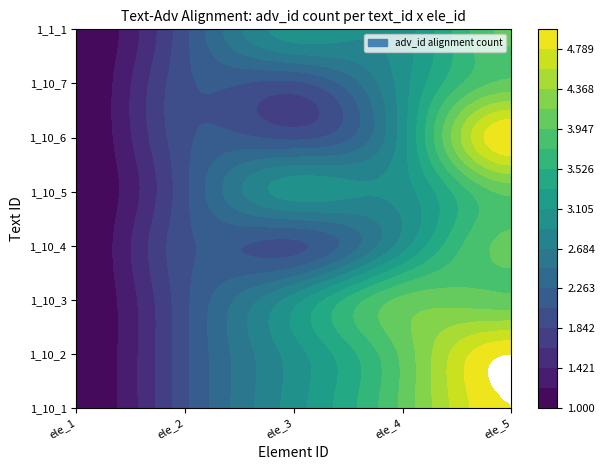

What is the difference between the second highest and second lowest values in the 1_10_5 series?

1